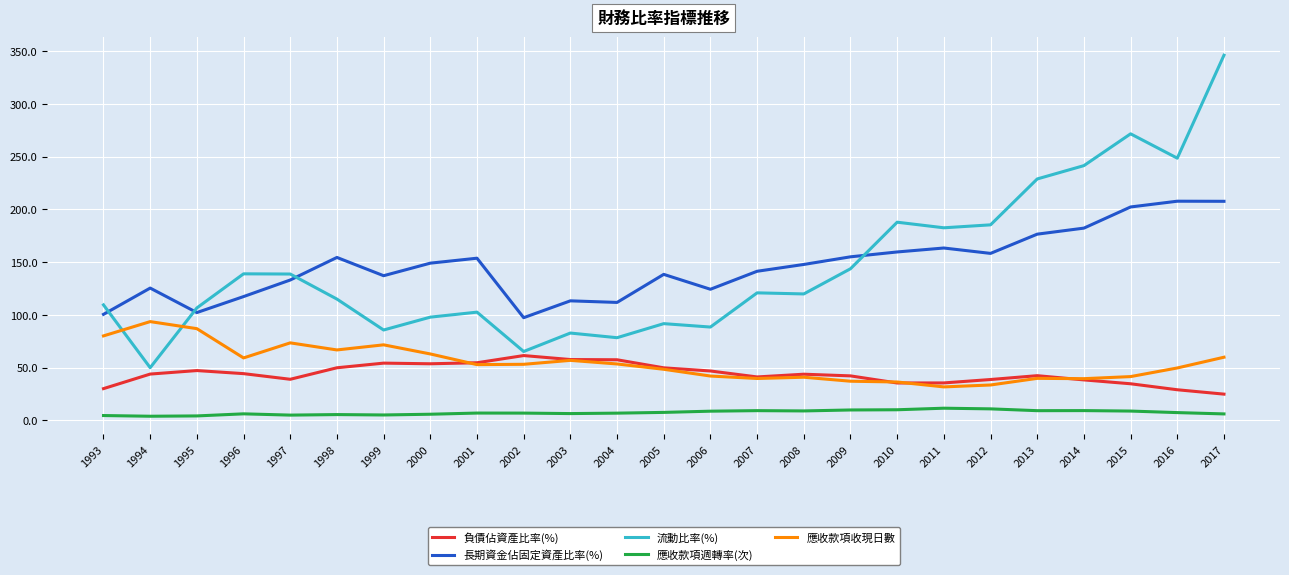

The 長期資金佔固定資產比率(%) series shows 147.8 at 2008. True or false?

True